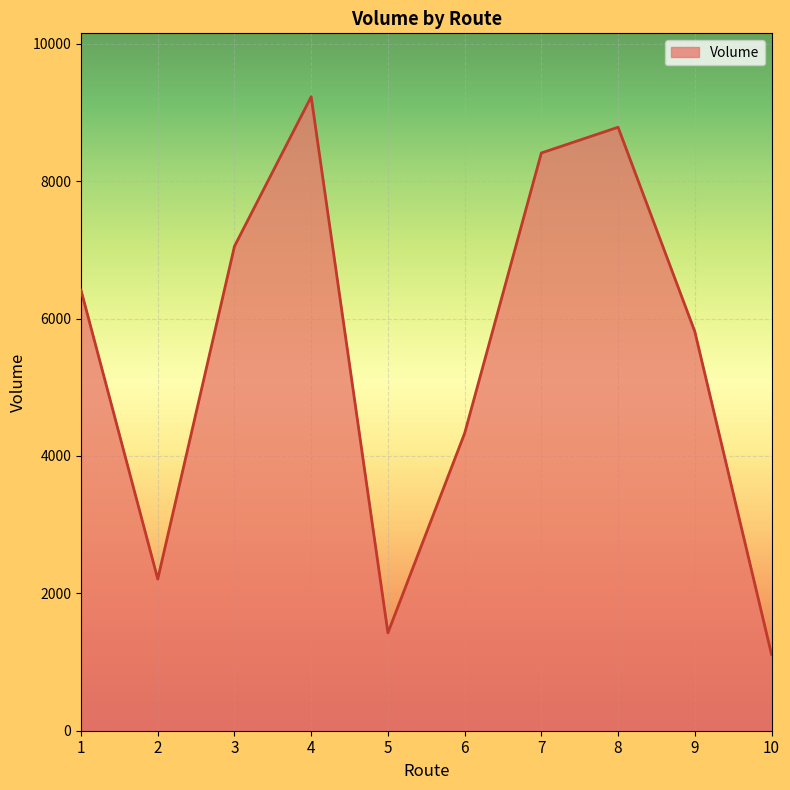

Which category has the highest value across all series?

4